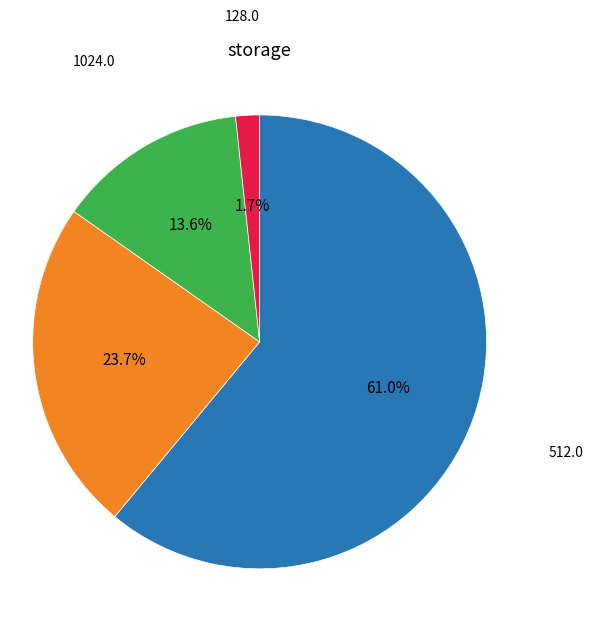

Does any single category account for the majority?

Yes